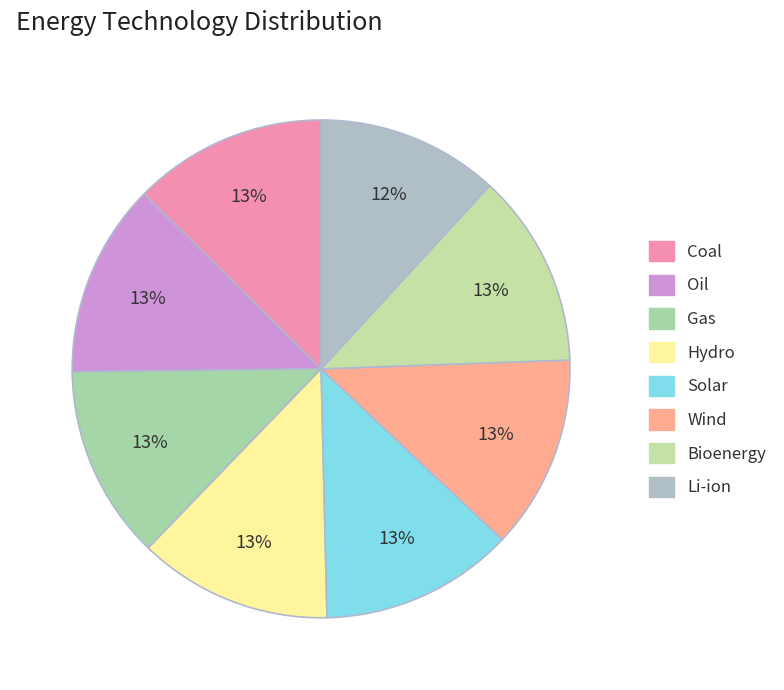

How many slices are in this pie chart?

8